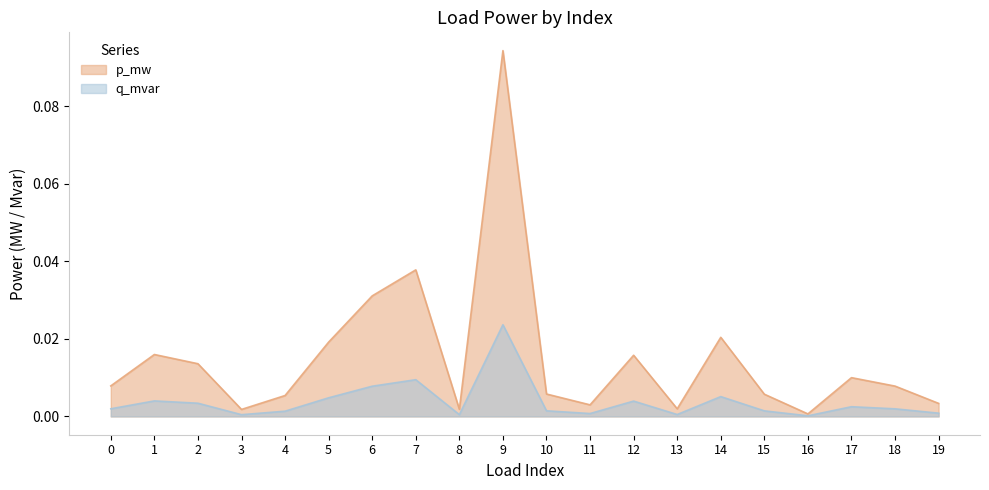

Which label corresponds to the smallest value in the chart?

16